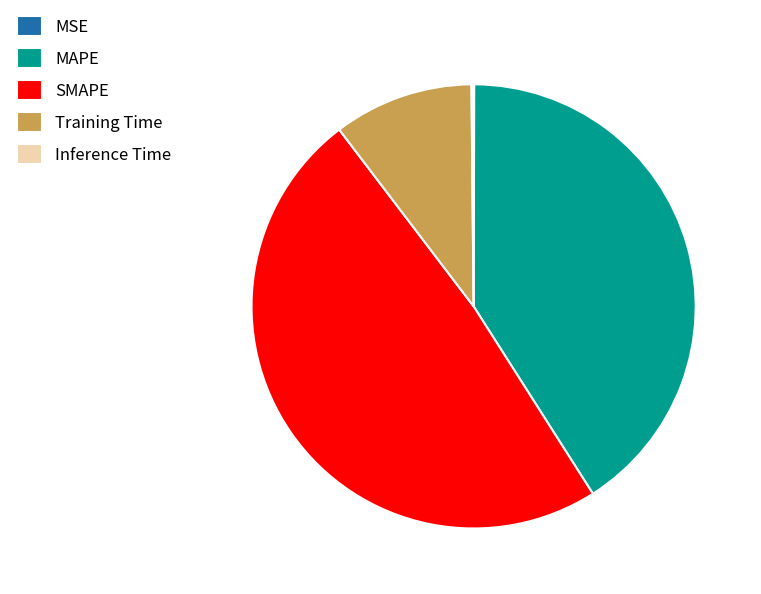

True or false: Training Time accounts for 1% of the total.

False